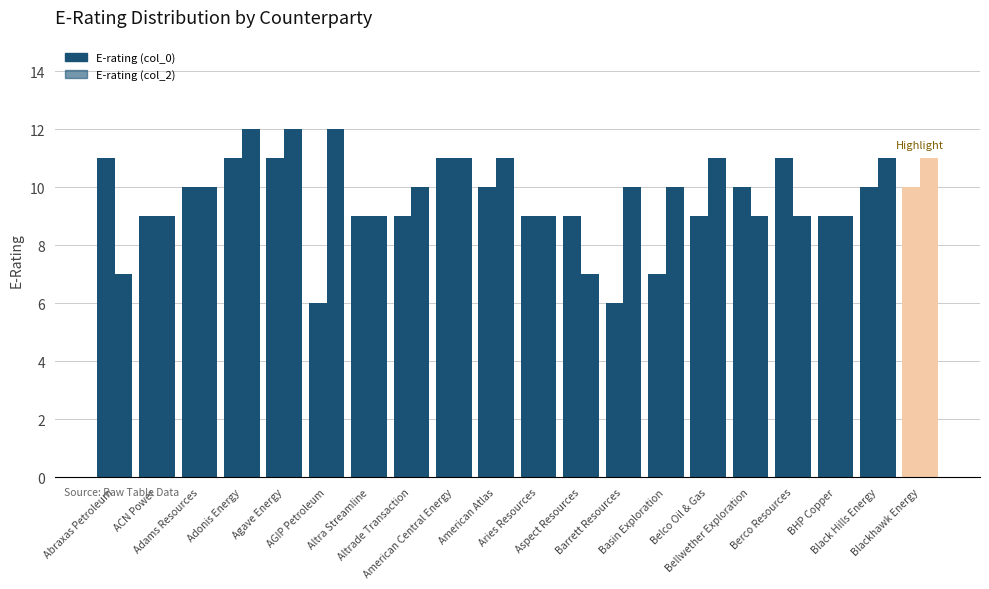

Is the value of E-rating (col_0) at AGIP Petroleum greater than the value of E-rating (col_2) at Adonis Energy?

No